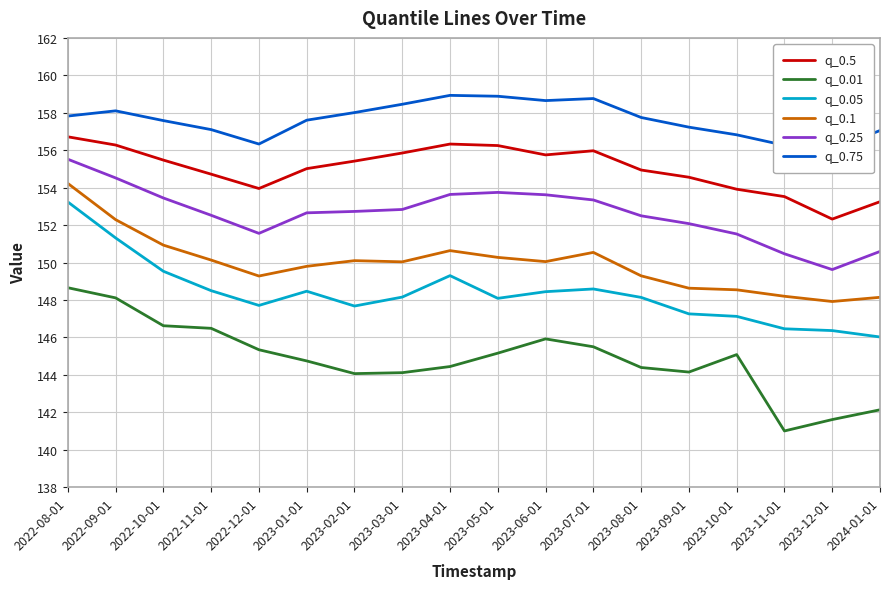

What is the value of the q_0.1 point at the 11th from the left?

150.0